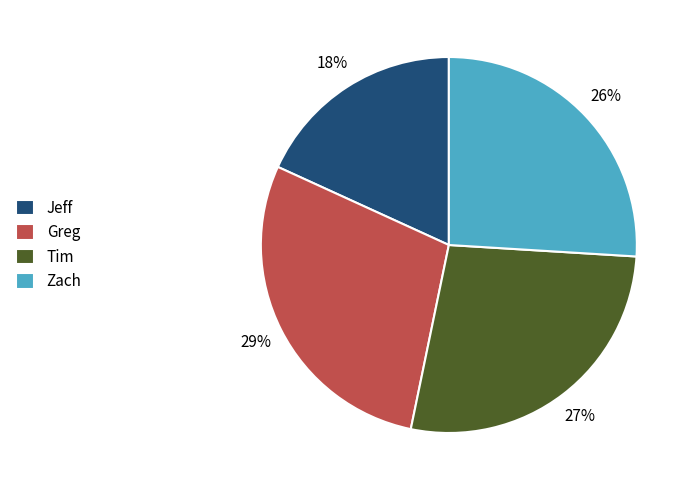

Which category has the biggest portion of the pie?

Greg